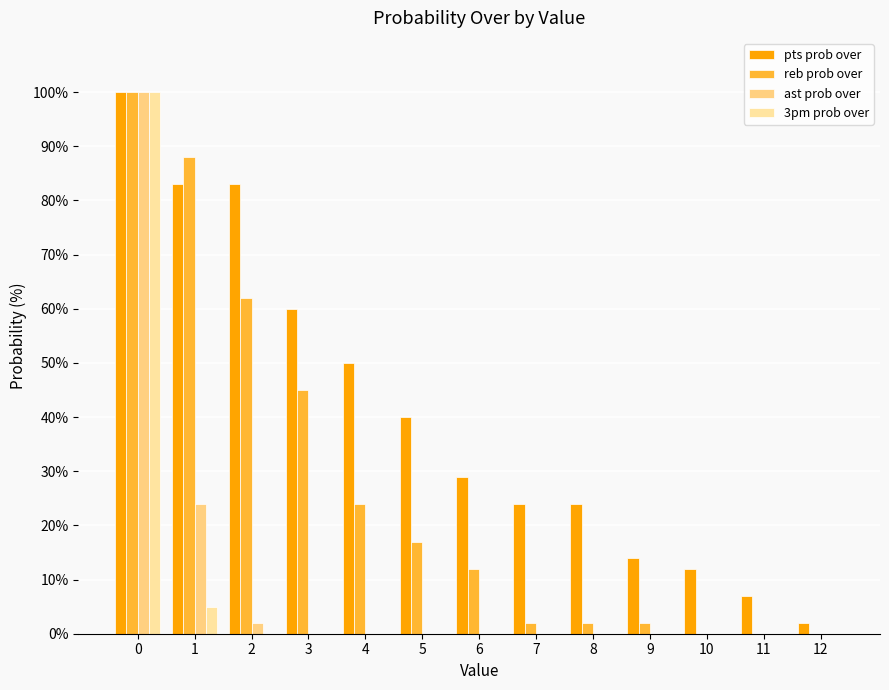

Is the value of reb prob over at 1 greater than the value of pts prob over at 3?

Yes